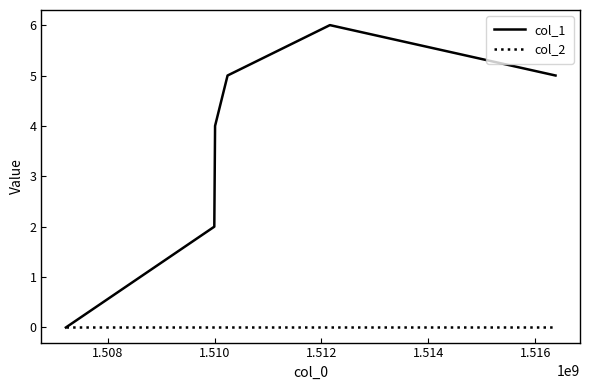

Rank the series by their maximum value, from highest to lowest.

col_1, col_2